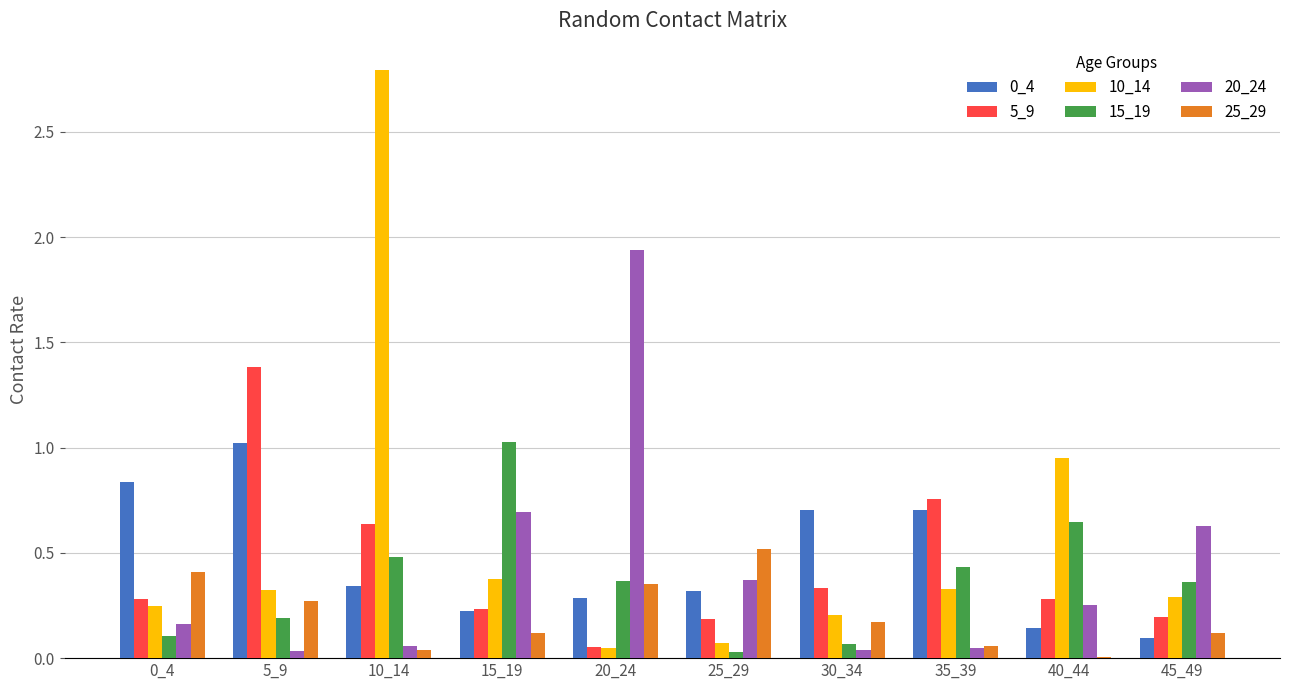

Is the value of 0_4 at 20_24 greater than the value of 10_14 at 40_44?

No